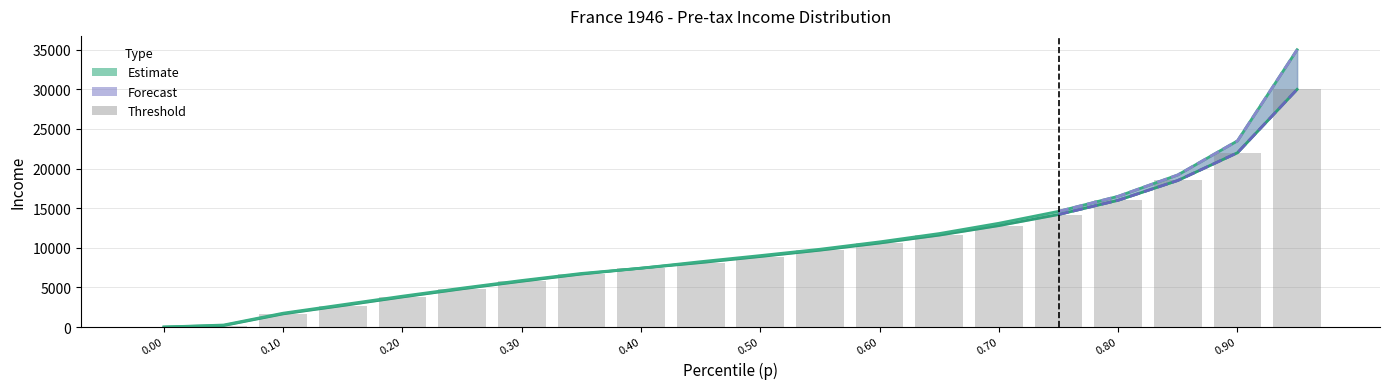

Rank the categories by thr value from lowest to highest.

0.0, 0.05, 0.1, 0.15, 0.2, 0.25, 0.3, 0.35, 0.4, 0.45, 0.5, 0.55, 0.6, 0.65, 0.7, 0.75, 0.8, 0.85, 0.9, 0.95